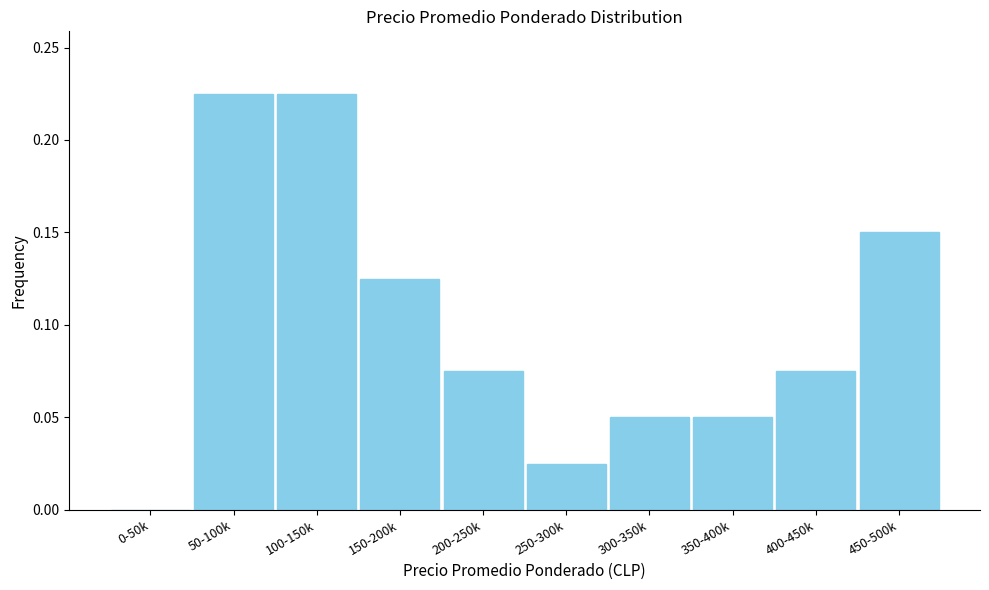

Which has a higher value, 0-50k or 300-350k?

300-350k